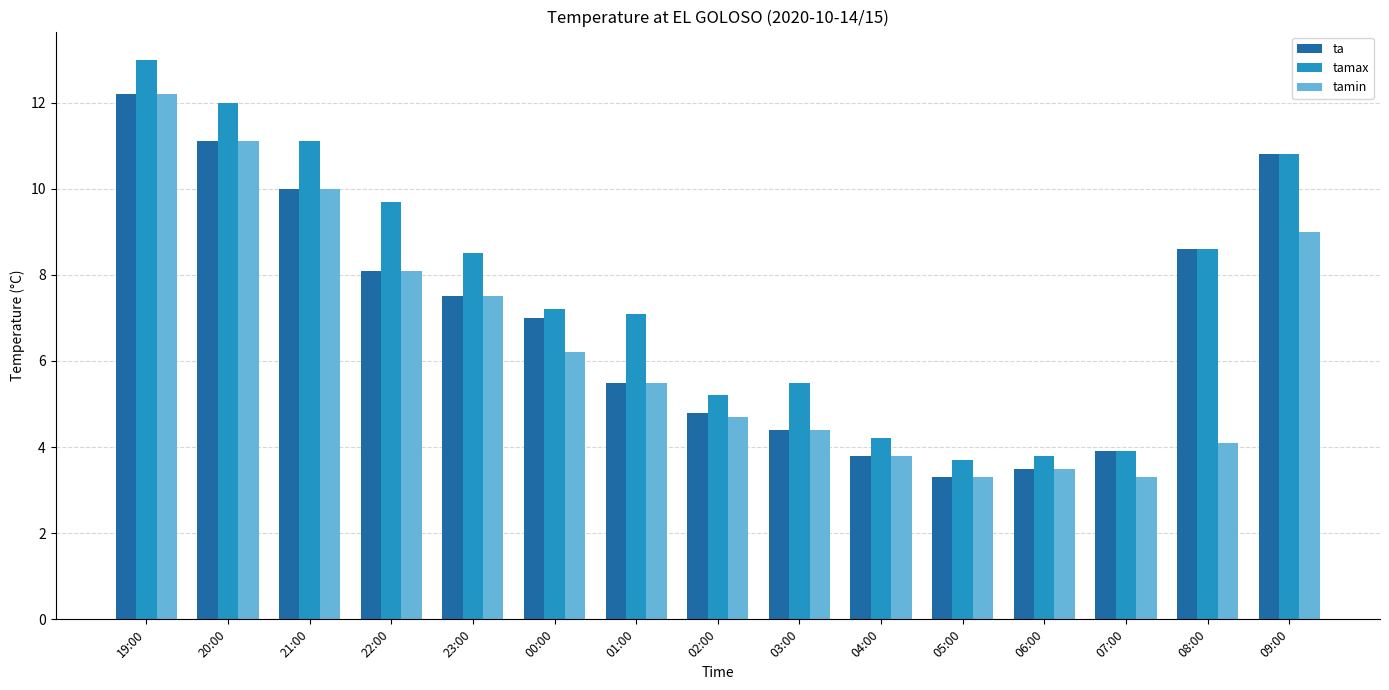

What value does the tamax series have at 23:00?

8.5